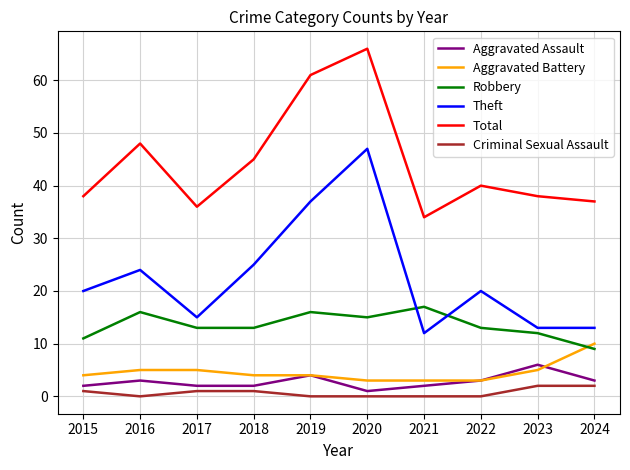

Which series ends up on top after the final intersection of Aggravated Assault and Aggravated Battery?

Aggravated Battery